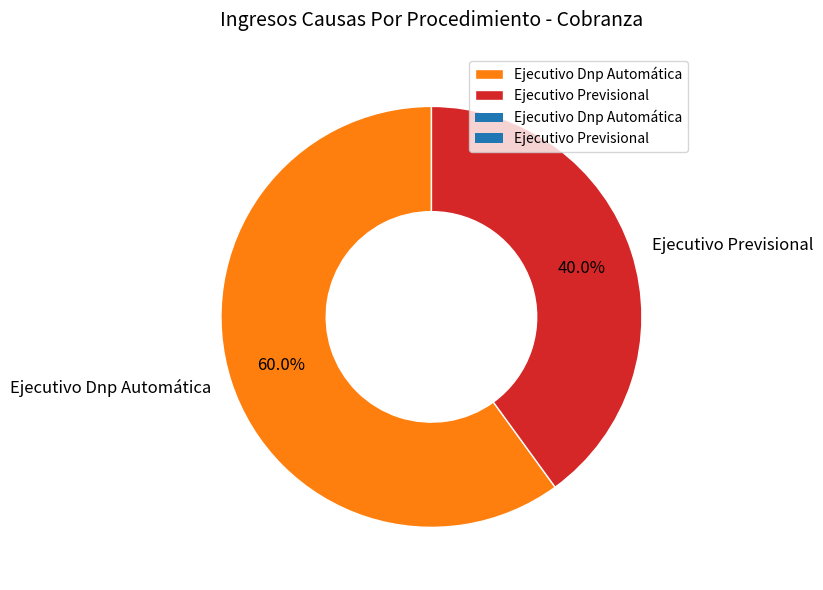

What is the ratio of the value at Ejecutivo Previsional to the value at Ejecutivo Dnp Automática?

0.7